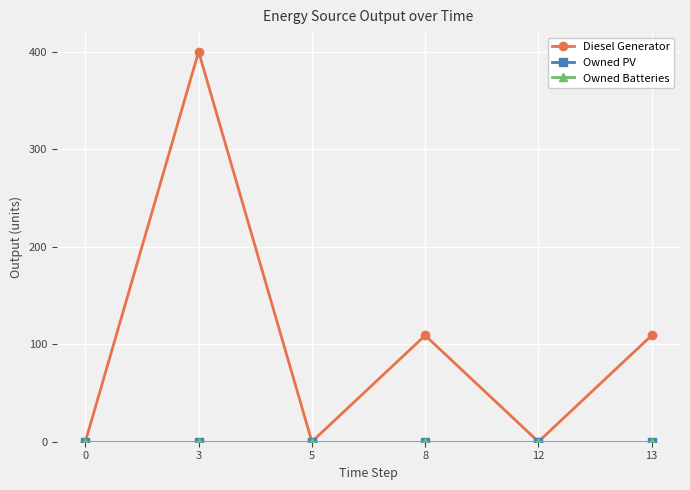

The value of Diesel Generator at 8 is 64. True or false?

False